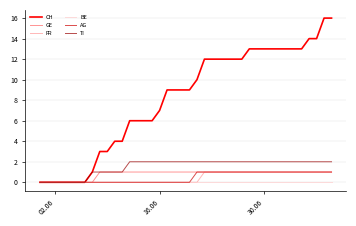

Which series has the largest total across all categories?

CH